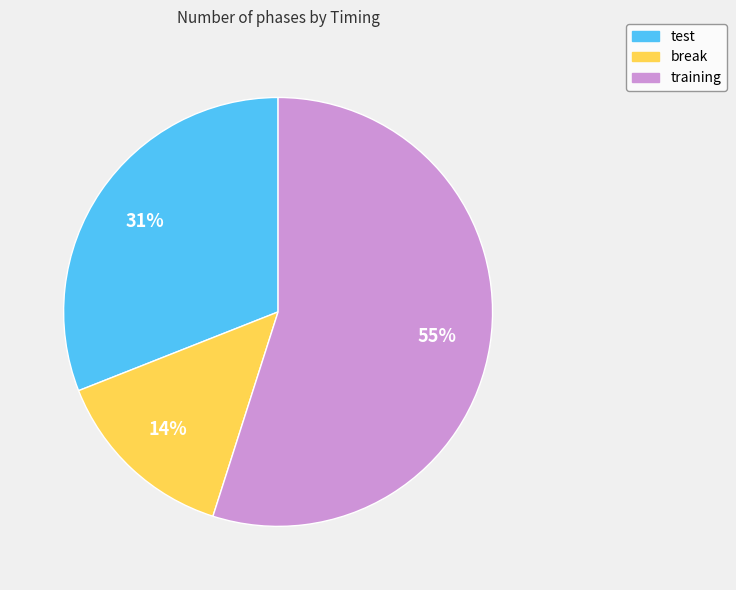

Between break and test, which is larger?

test